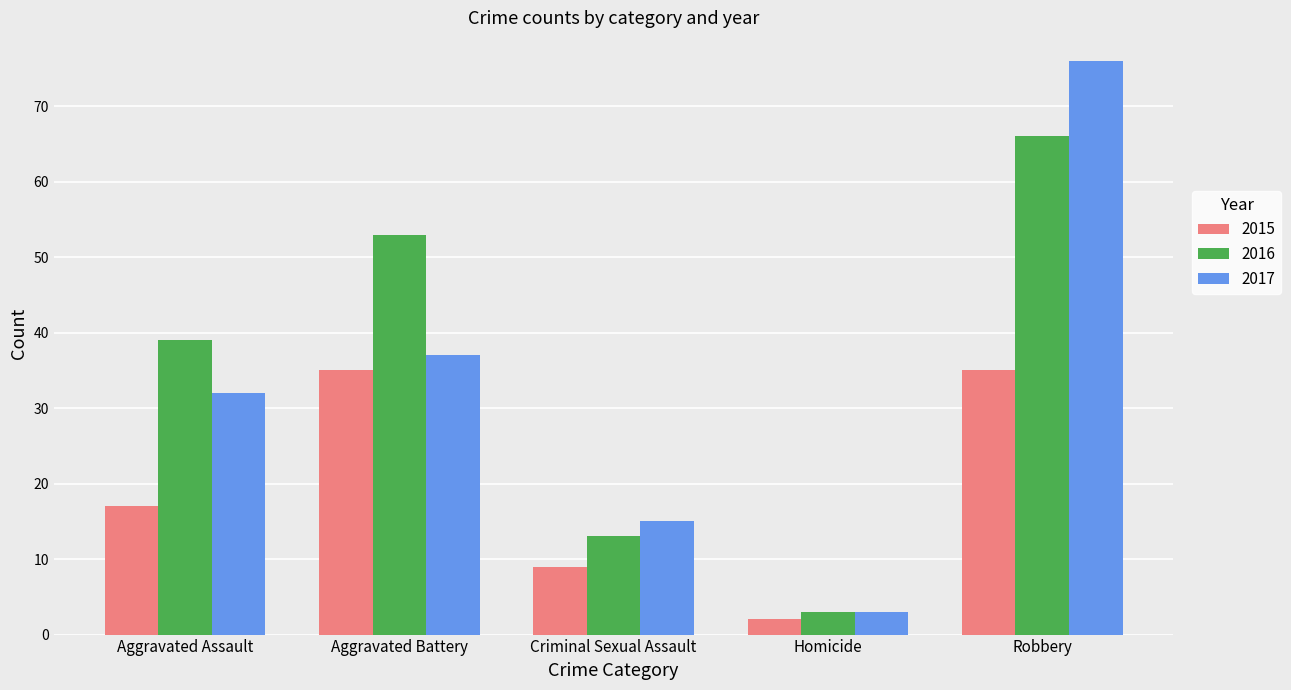

Reading right to left, what are all the values shown in this chart?

2015: Robbery=35	Homicide=2	Criminal Sexual Assault=9	Aggravated Battery=35	Aggravated Assault=17
2016: Robbery=66	Homicide=3	Criminal Sexual Assault=13	Aggravated Battery=53	Aggravated Assault=39
2017: Robbery=76	Homicide=3	Criminal Sexual Assault=15	Aggravated Battery=37	Aggravated Assault=32